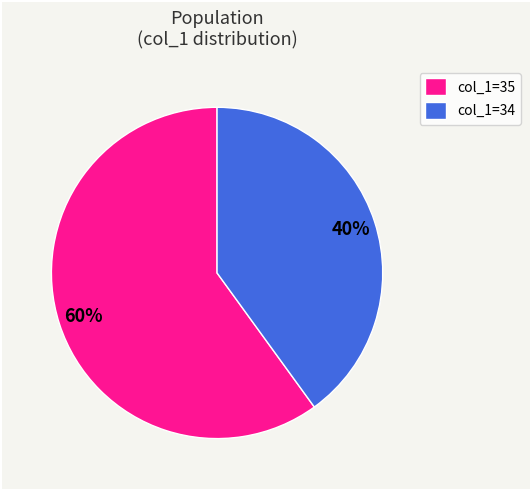

Combined, do col_1=35 and col_1=34 account for over 50%?

Yes